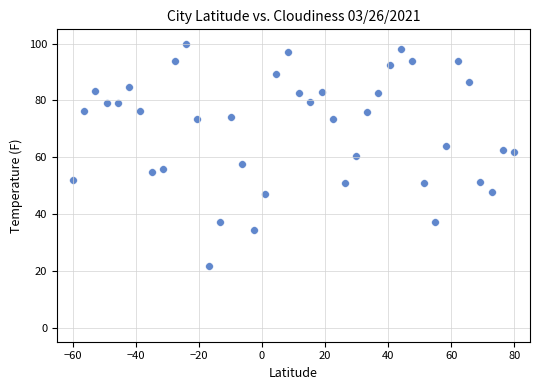

What is the range of X values (max minus min)?

140.0